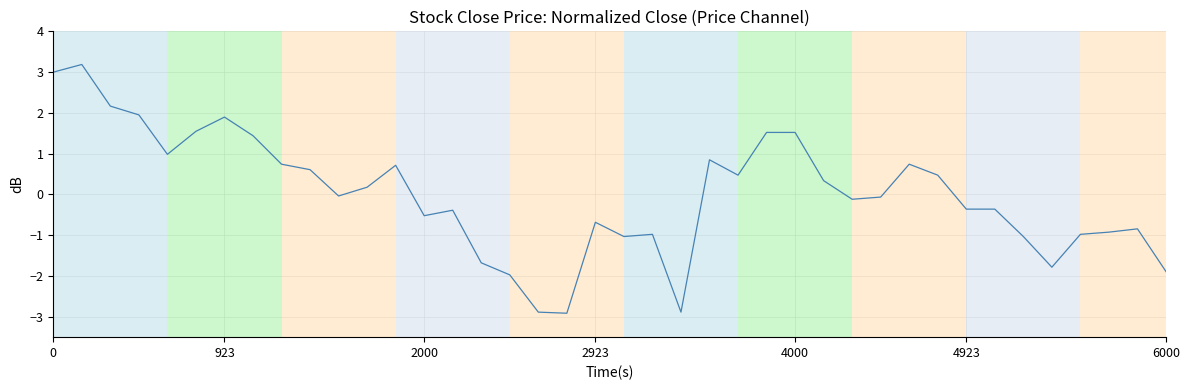

What is the smallest value displayed?

-2.9